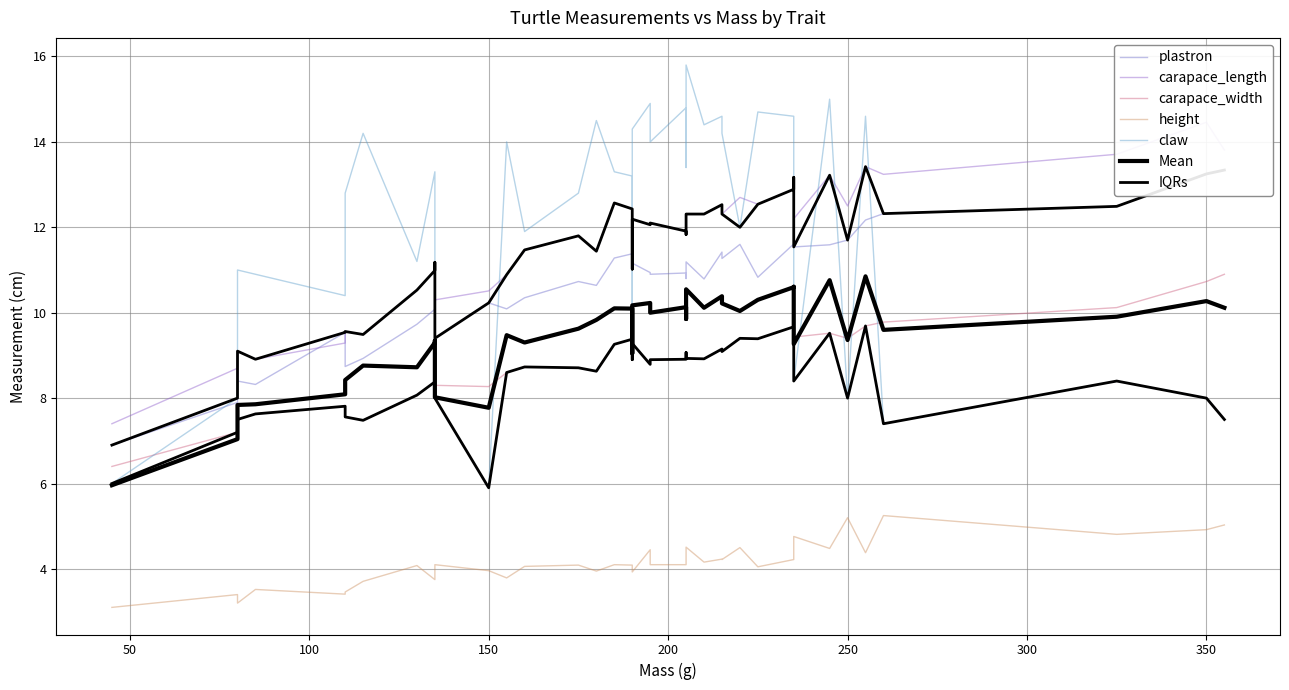

Rank the series at 16 from highest to lowest value.

claw, carapace_length, plastron, carapace_width, height